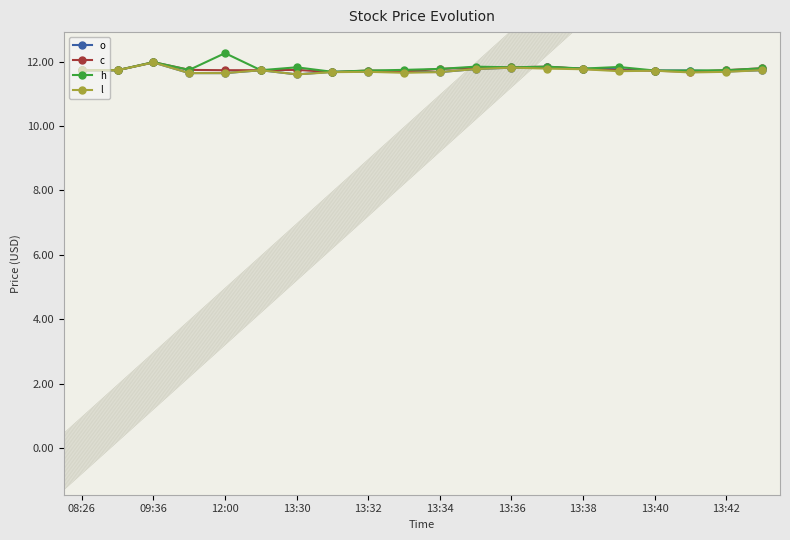

True or false: c has more than 0 points higher than both neighbors.

True